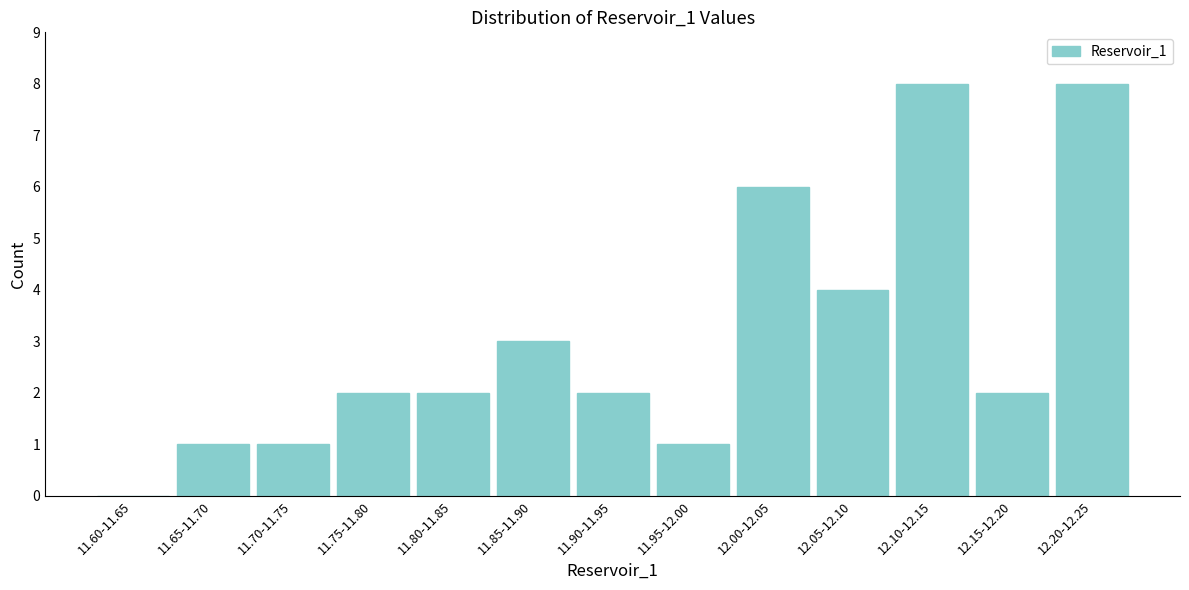

Reading left to right, what are all the values shown in this chart?

11.60-11.65=0	11.65-11.70=1	11.70-11.75=1	11.75-11.80=2	11.80-11.85=2	11.85-11.90=3	11.90-11.95=2	11.95-12.00=1	12.00-12.05=6	12.05-12.10=4	12.10-12.15=8	12.15-12.20=2	12.20-12.25=8